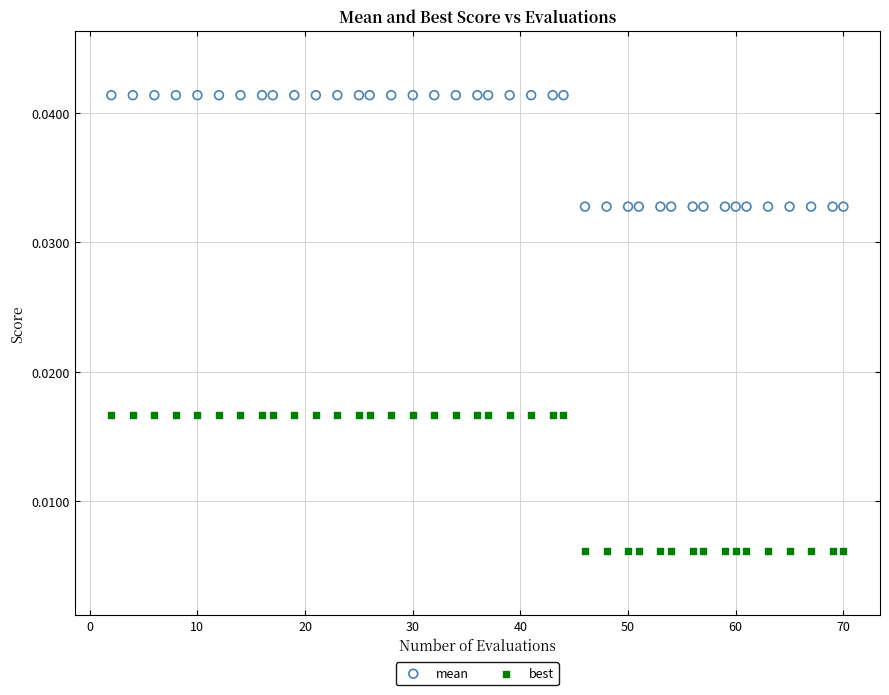

Which series reaches the maximum Y coordinate?

mean